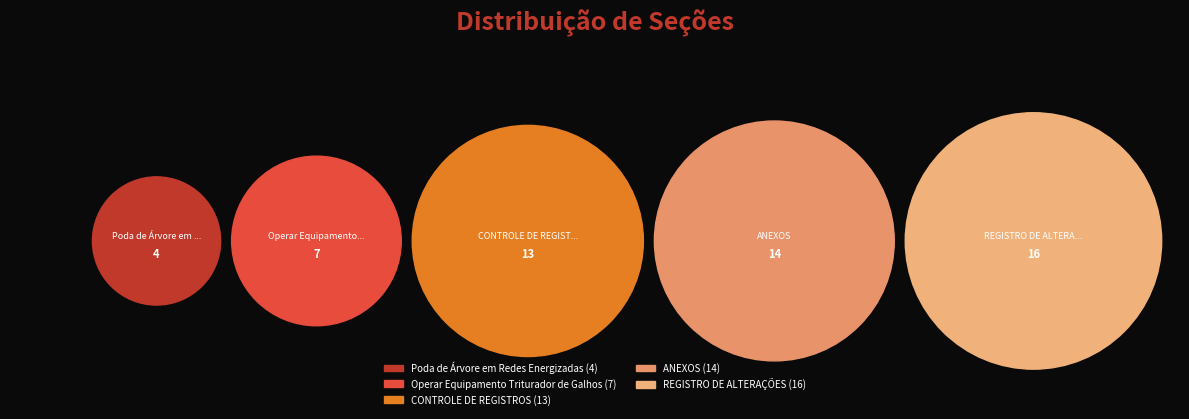

To the nearest percent, what is the average slice percentage?

20%